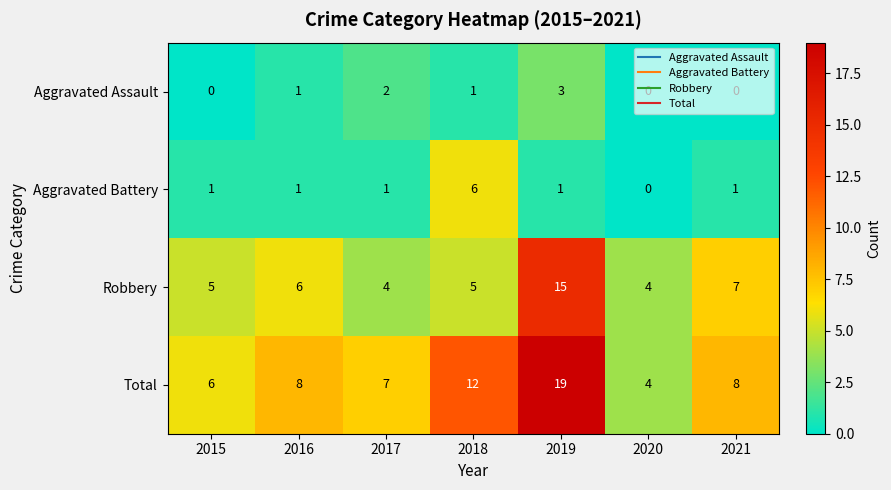

Which series has the largest total across all categories?

Total